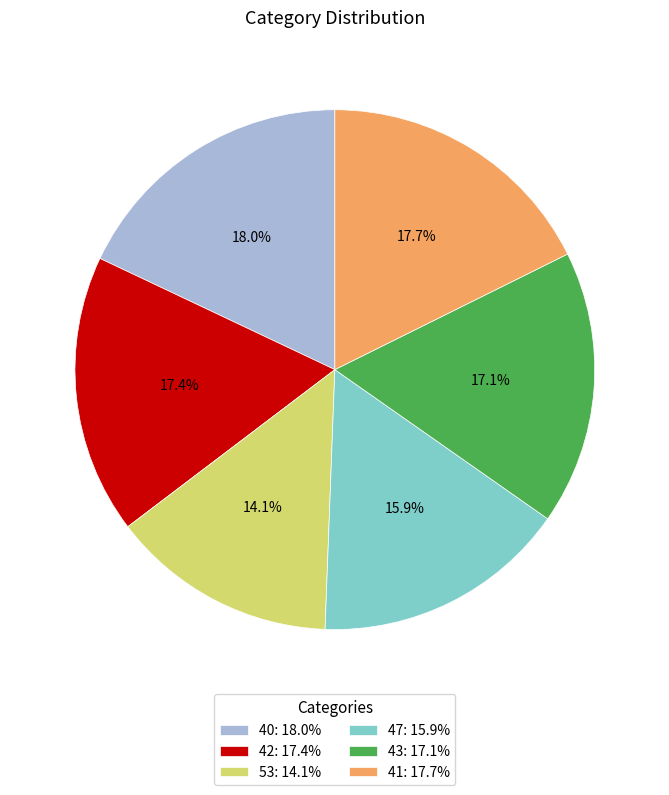

Approximately how many times larger is the value at 41: 17.7% compared to 43: 17.1%?

1.0